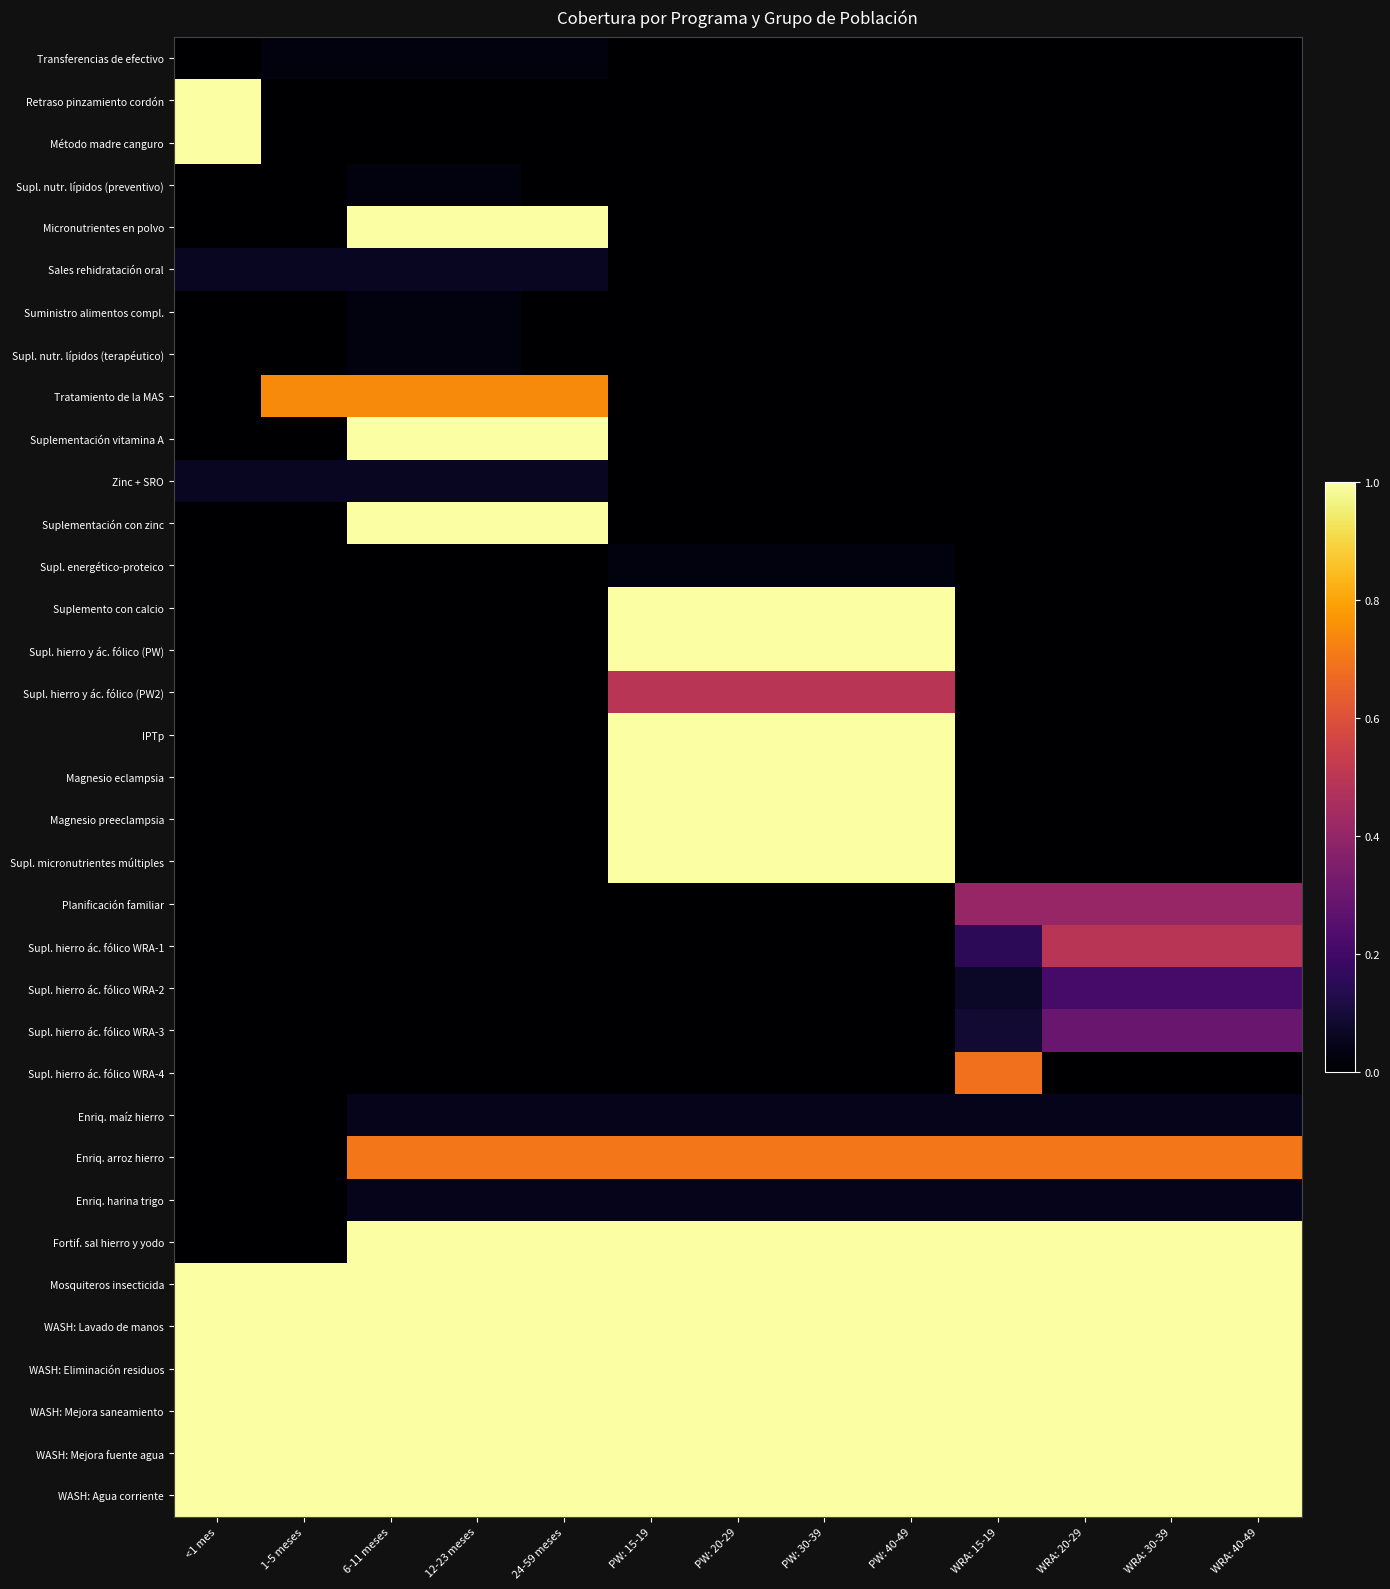

At how many categories does at least one series exceed 0?

13